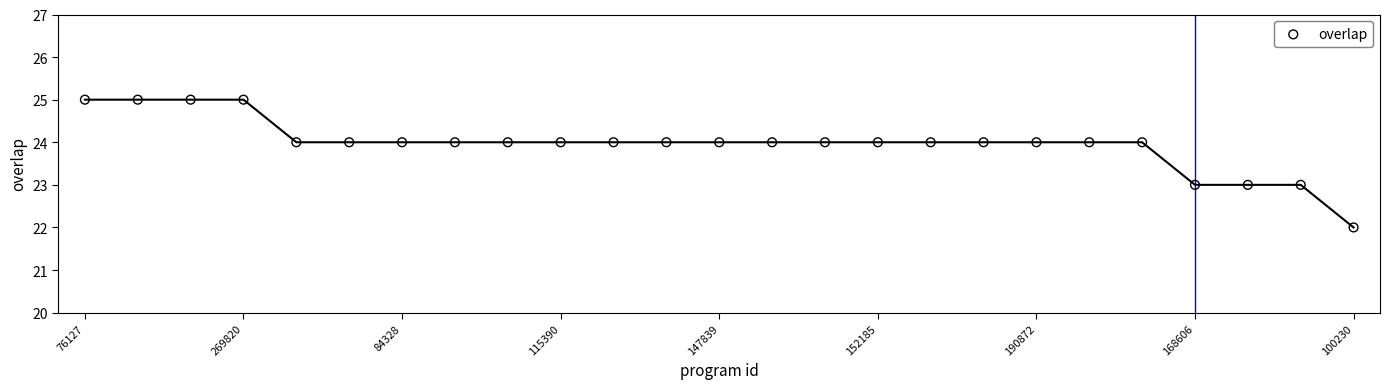

What is the range of Y values (max minus min)?

3